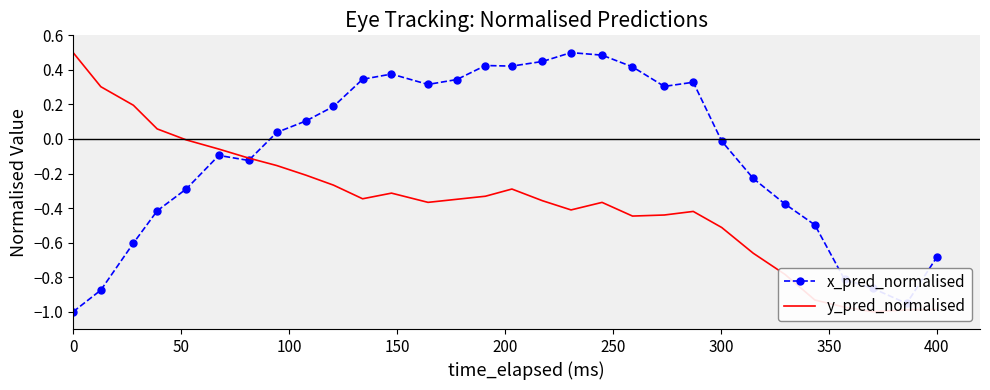

How many intersections are there between x_pred_normalised and y_pred_normalised?

1